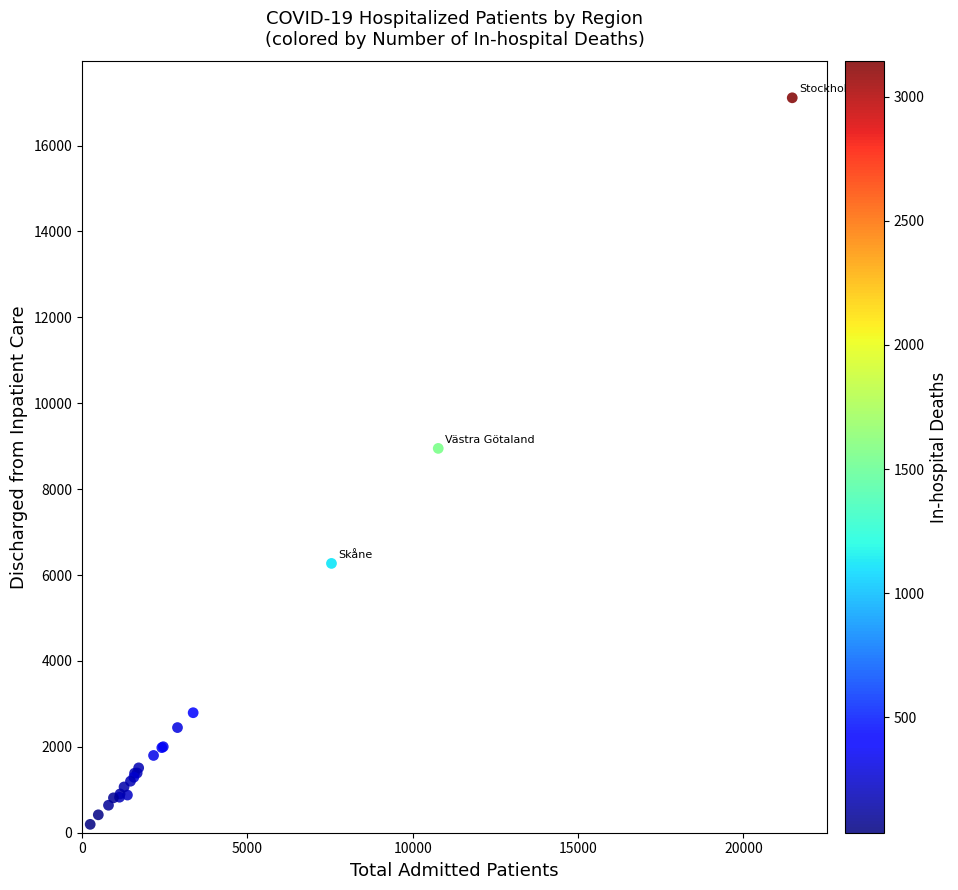

What Y value in the scatter plot is closest to 8653?

8948